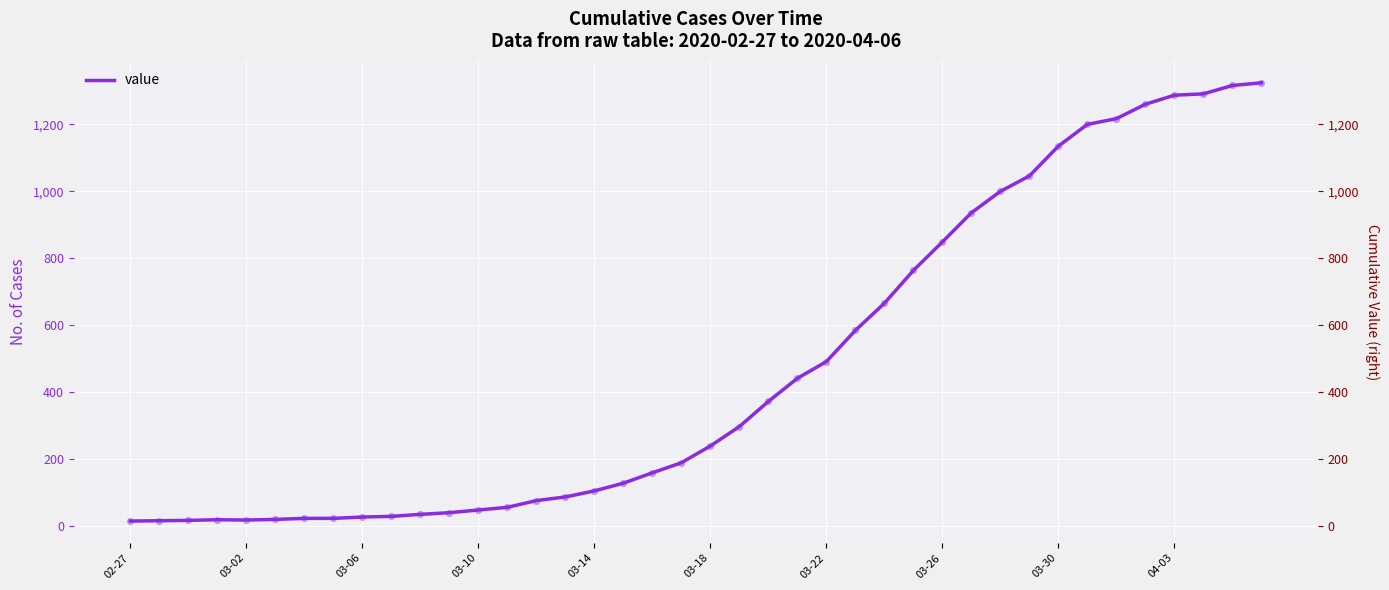

Between 27 and 36, which is larger?

36